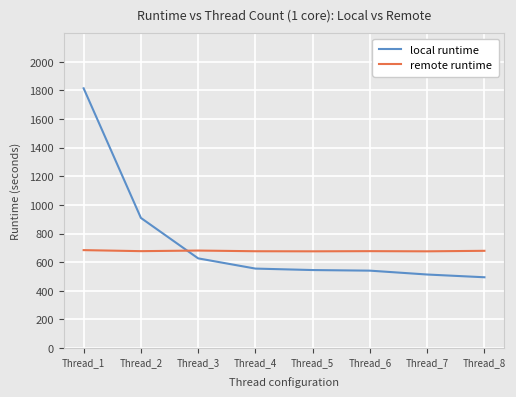

Which category has the highest value in the local runtime series?

Thread_1